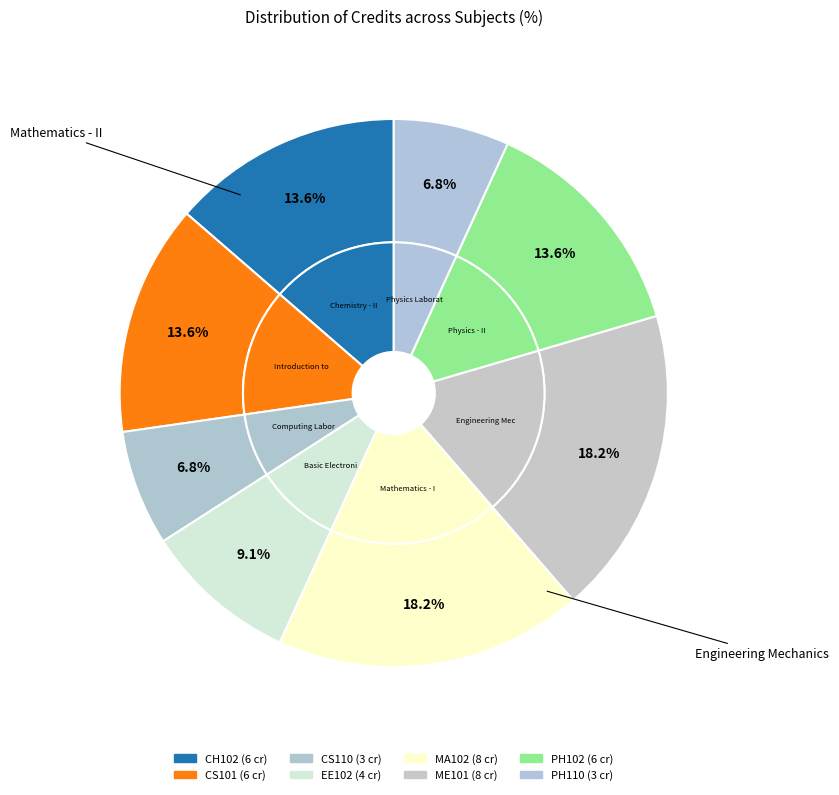

To the nearest percent, what is the average slice percentage?

12%